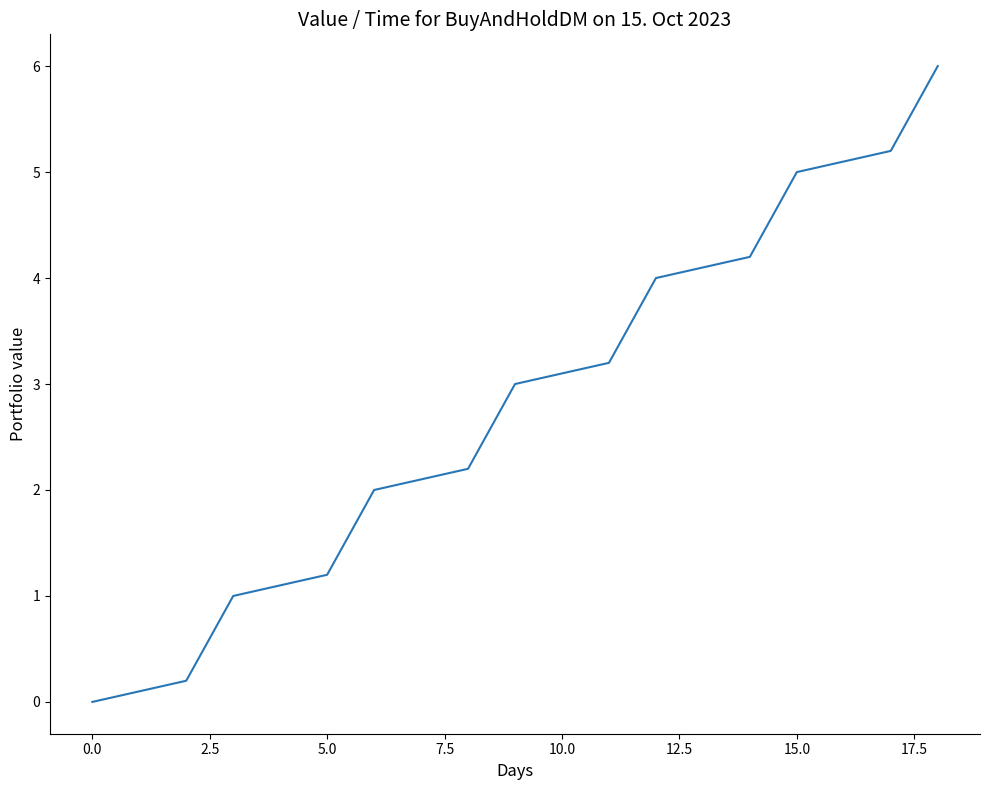

What is the maximum value shown in the chart?

6.0